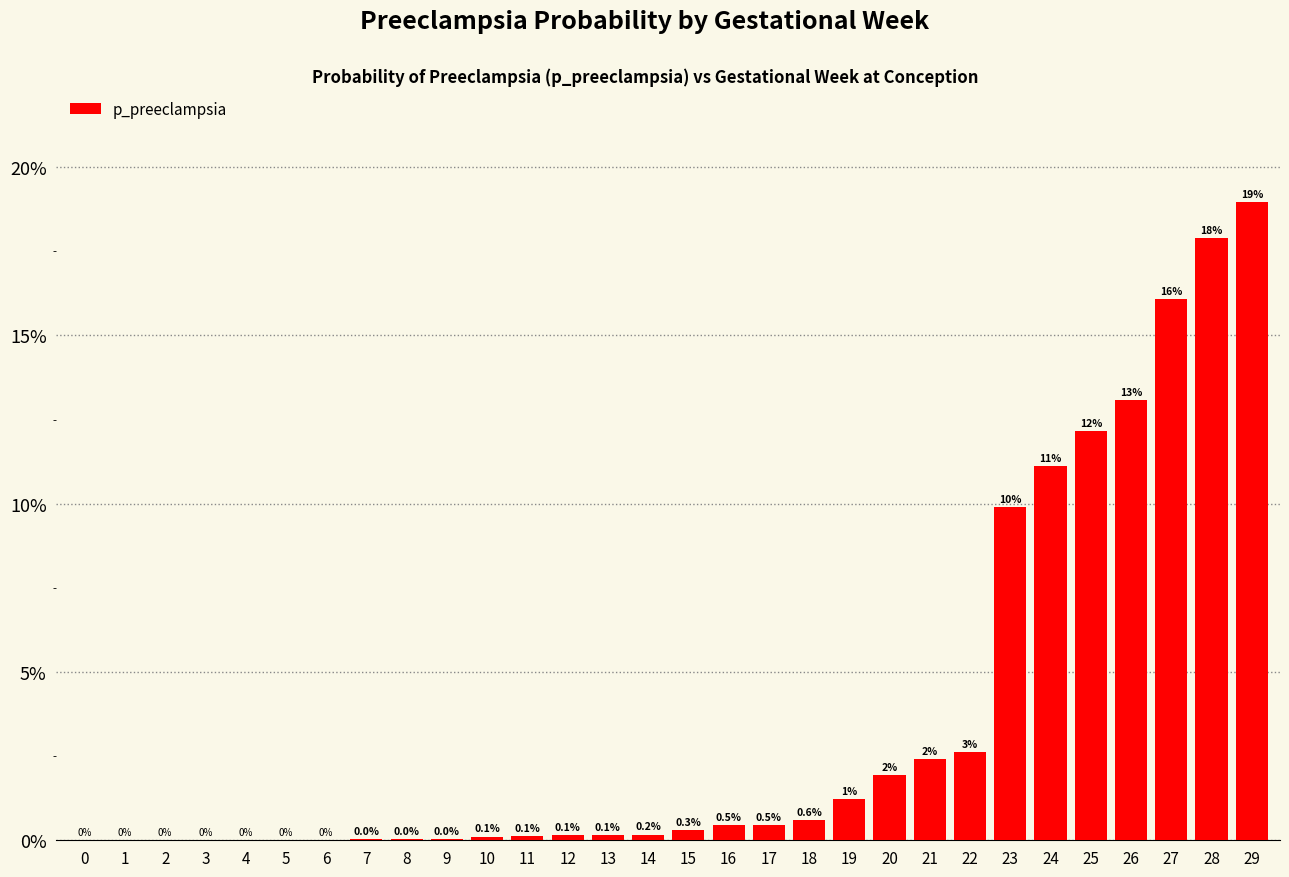

List the labels in order of value, largest first.

29, 28, 27, 26, 25, 24, 23, 22, 21, 20, 19, 18, 16, 17, 15, 14, 12, 13, 11, 10, 8, 9, 7, 0, 1, 2, 3, 4, 5, 6